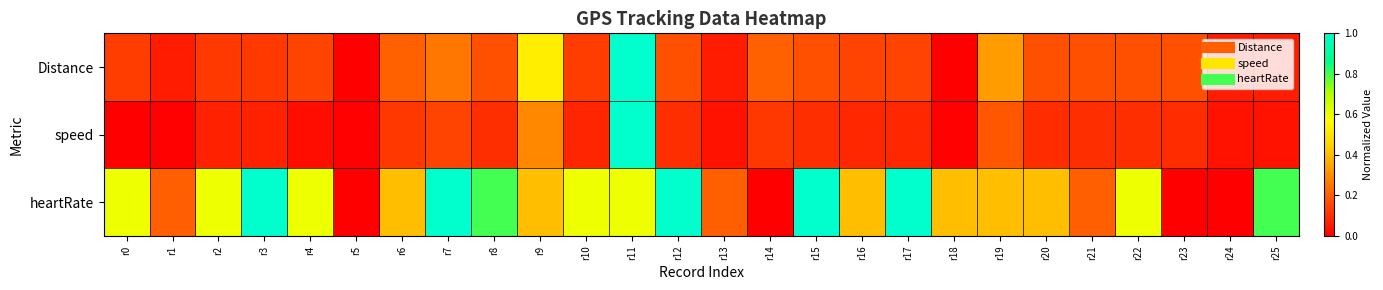

What is the spread (max minus min) of values at r25?

0.8